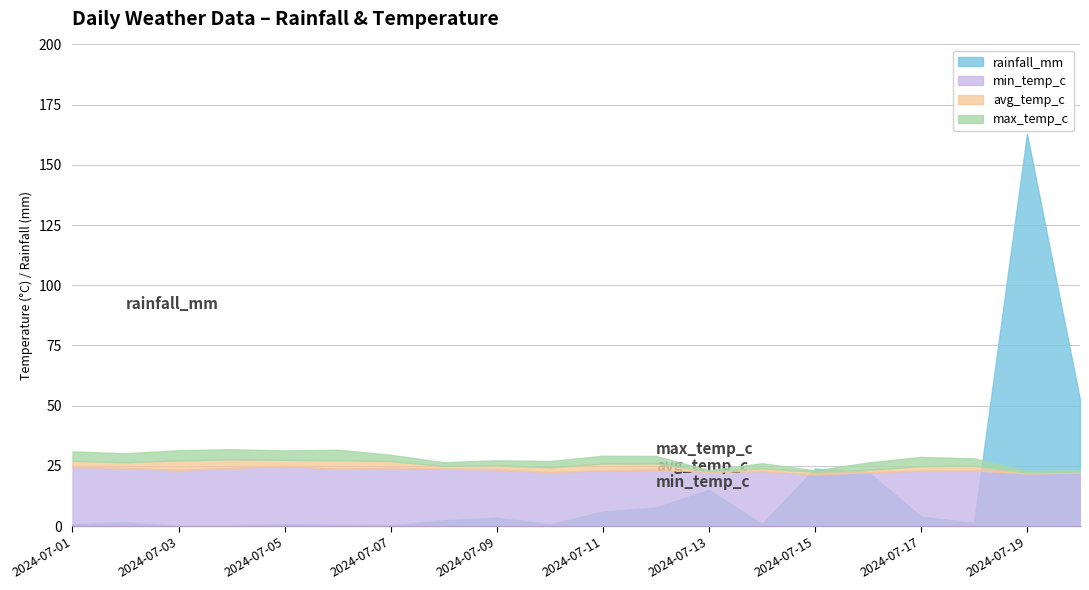

Where does the avg_temp_c series first go above 25?

2024-07-01